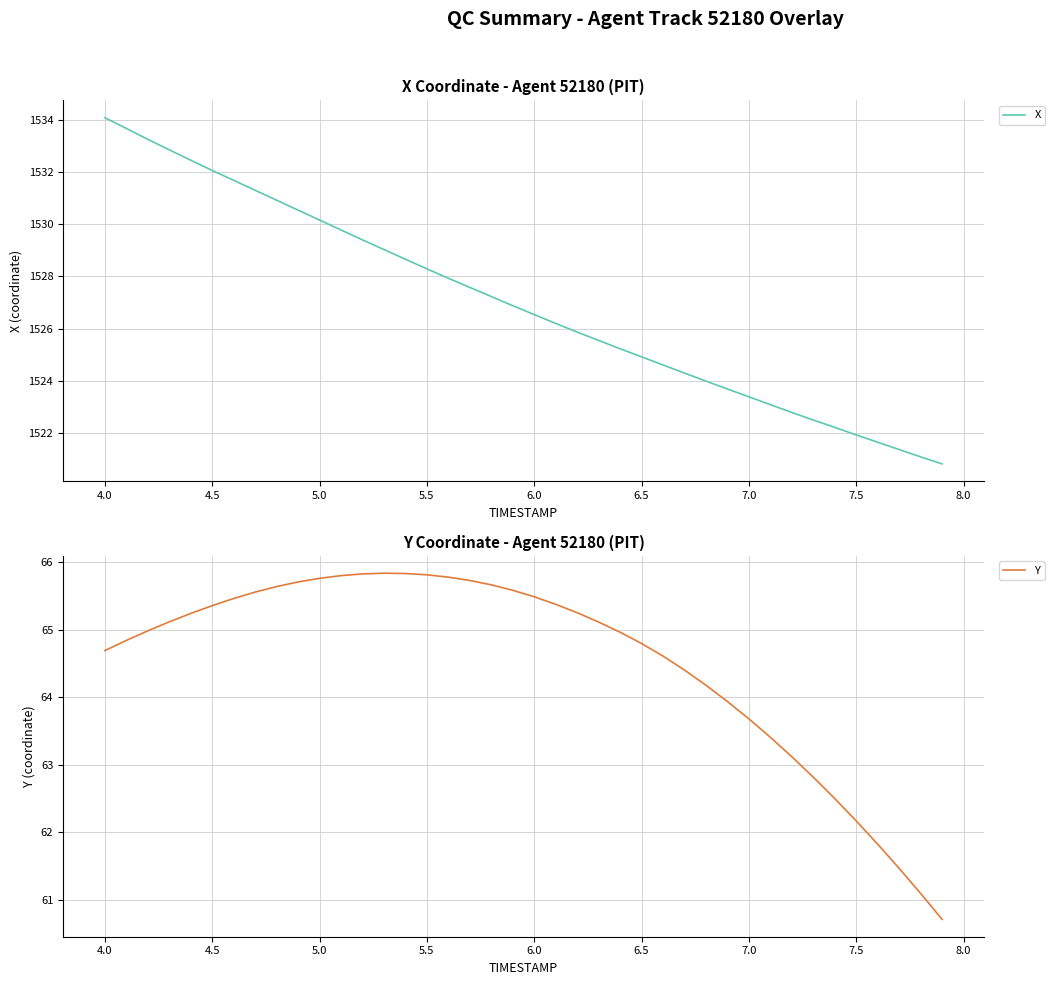

Is this an area chart (filled region under the line)?

No